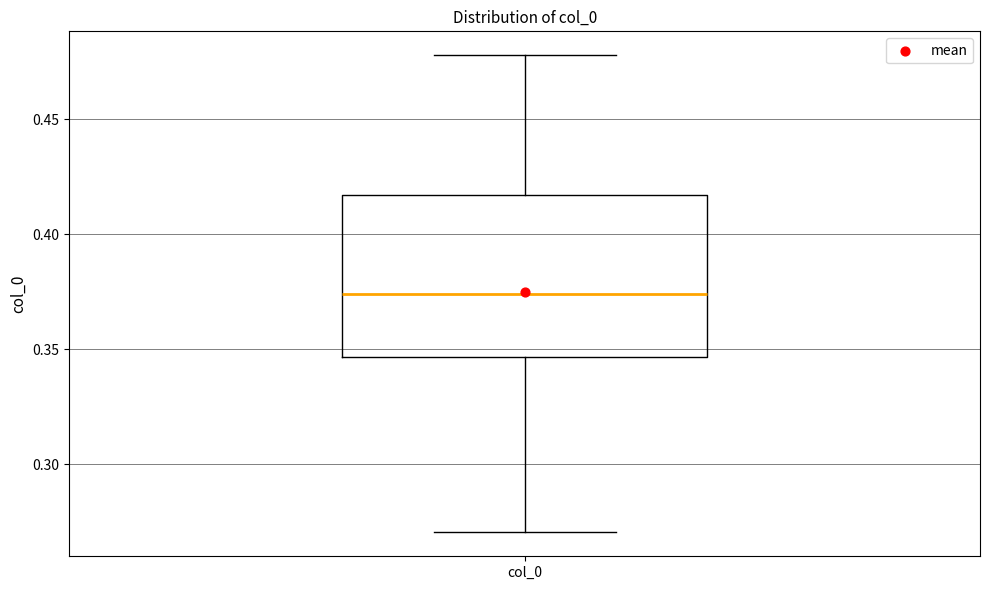

Transcribe this box plot: give where the median line is, the range the box spans, and where the two whiskers end, as read against the y-axis. The values are not printed on the chart, so give them approximately, as read against the axis.

median 0.375, box 0.345 to 0.415, whiskers 0.270 to 0.480